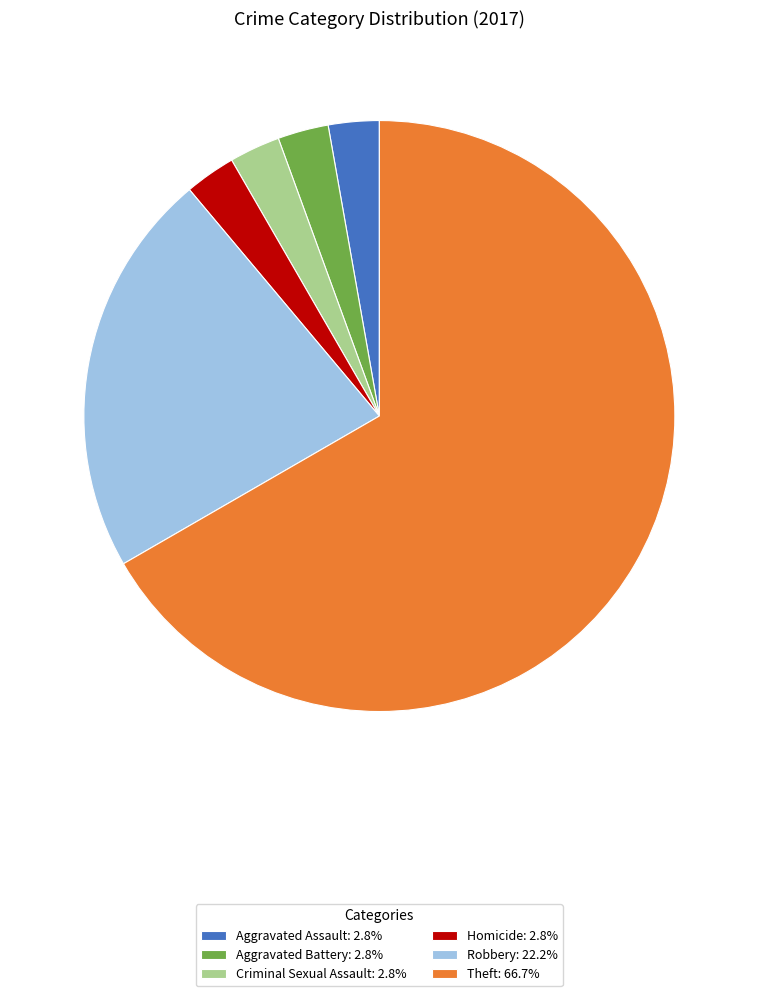

What is the ratio of the value at Aggravated Assault: 2.8% to the value at Aggravated Battery: 2.8%?

1.0